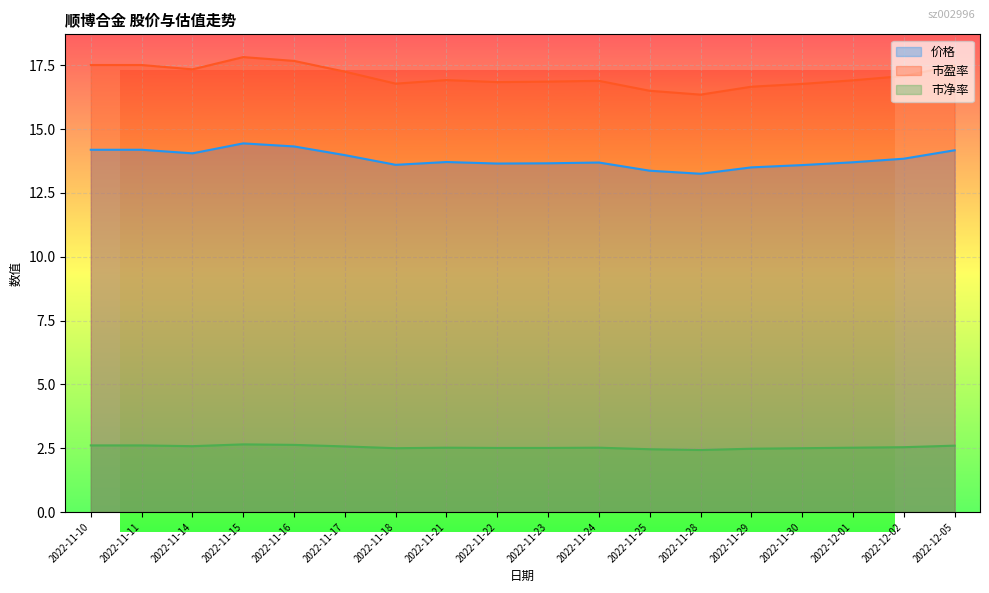

True or false: 市盈率 has a value of 16.4 at 2022-11-28.

True